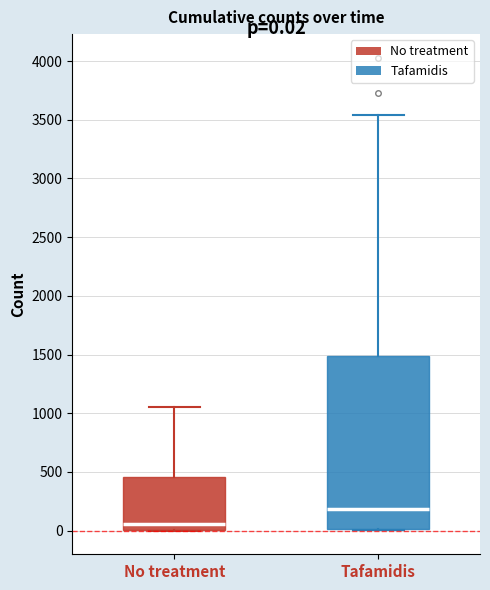

Which box is the tallest, from its lower edge to its upper edge?

Tafamidis